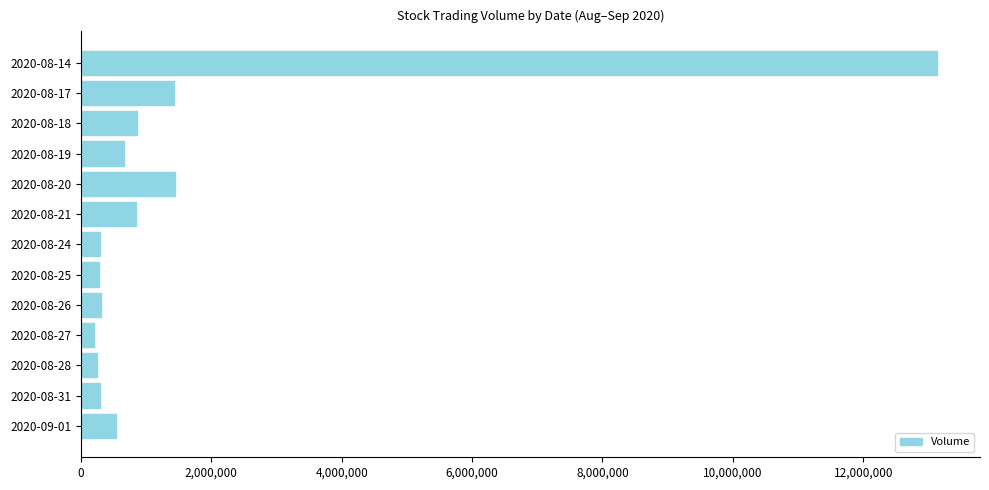

What is the average value?

1579852